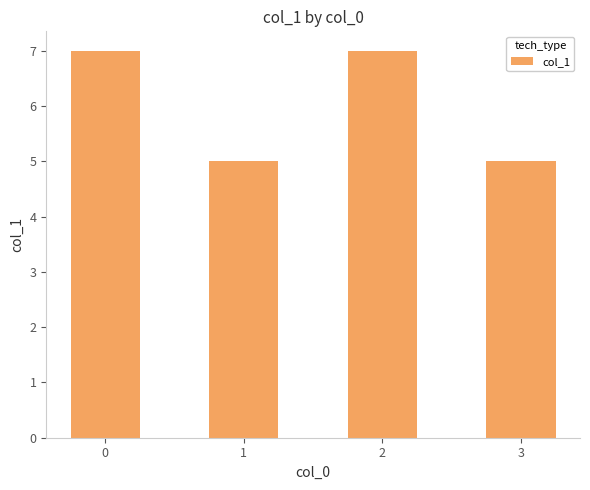

Reading left to right, what are all the values shown in this chart?

0=7	1=5	2=7	3=5